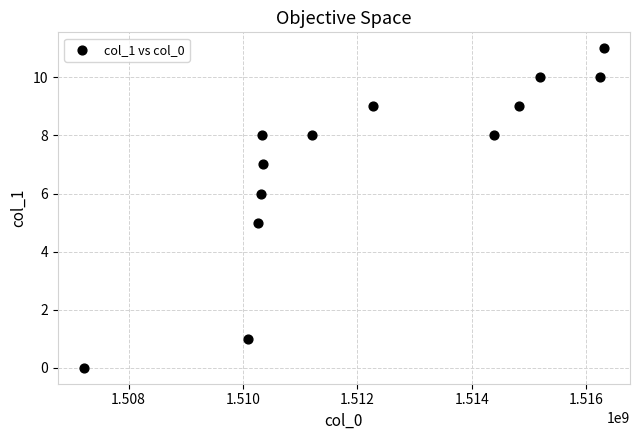

What is the range of X values (max minus min)?

9095602